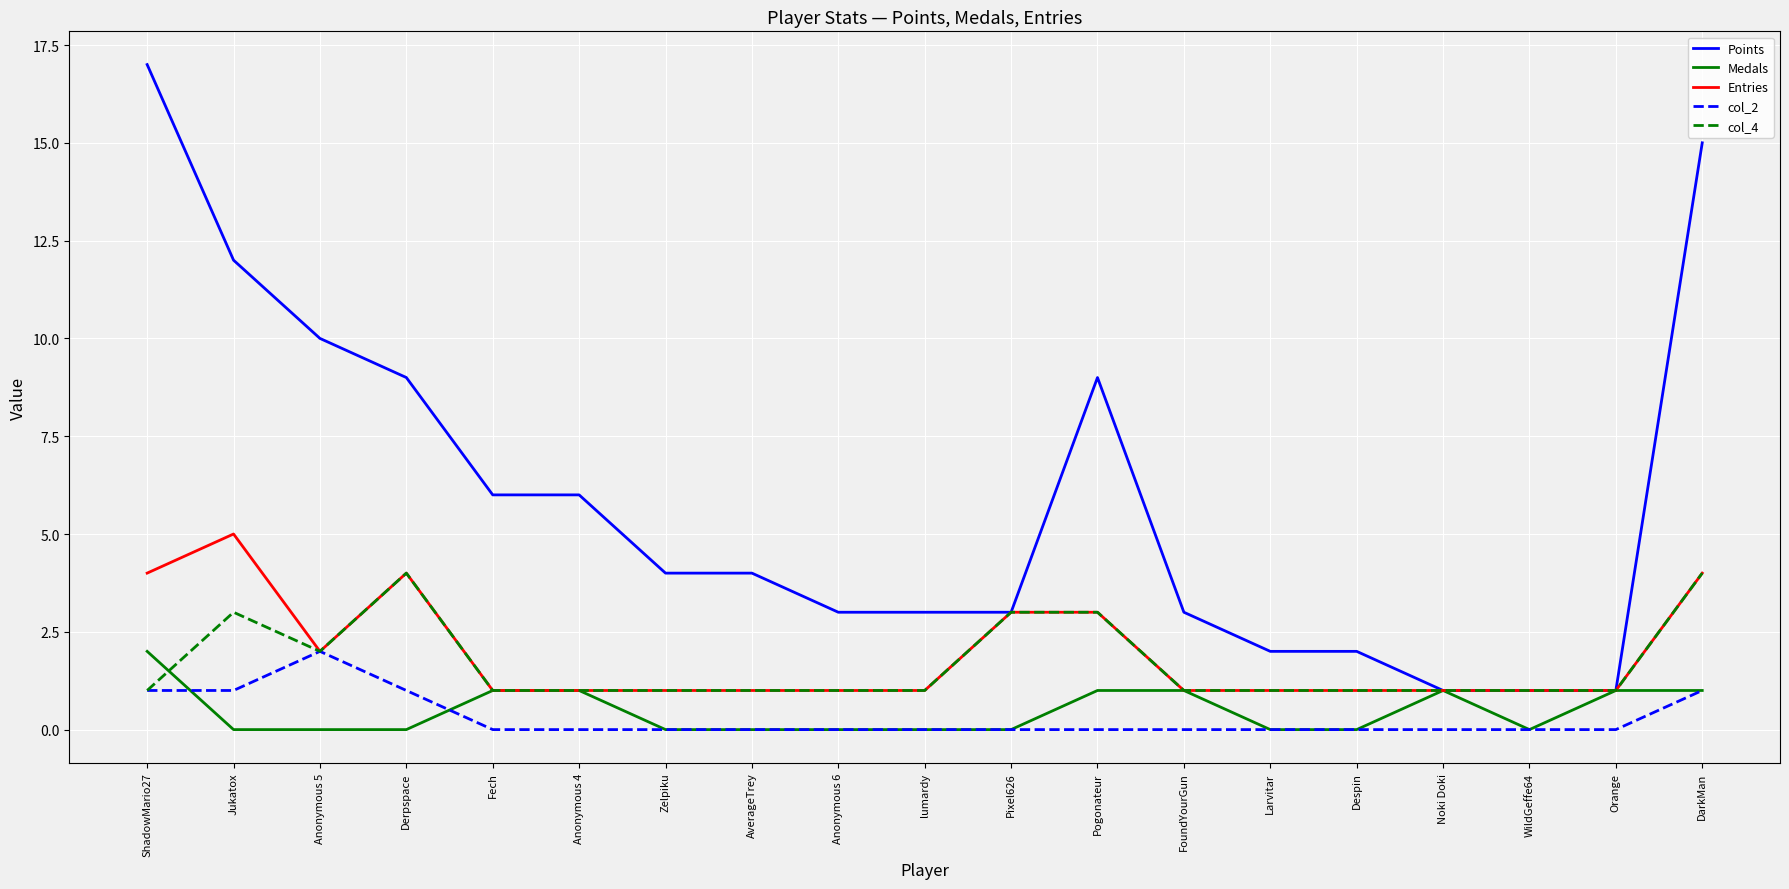

Reading right to left, transcribe all the data shown in this chart.

Points: 15	1	1	1	2	2	3	9	3	3	3	4	4	6	6	9	10	12	17
Medals: 1	1	0	1	0	0	1	1	0	0	0	0	0	1	1	0	0	0	2
Entries: 4	1	1	1	1	1	1	3	3	1	1	1	1	1	1	4	2	5	4
col_2: 1	0	0	0	0	0	0	0	0	0	0	0	0	0	0	1	2	1	1
col_4: 4	1	1	1	1	1	1	3	3	1	1	1	1	1	1	4	2	3	1